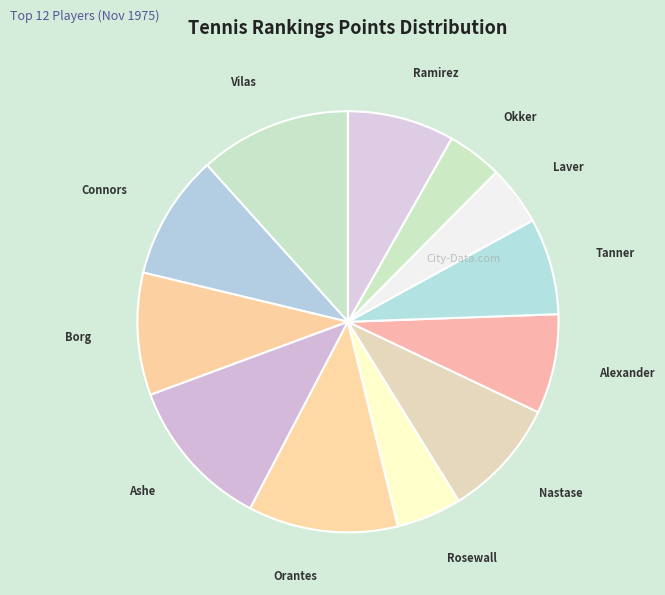

Is it true that Borg is 9% of the pie?

True